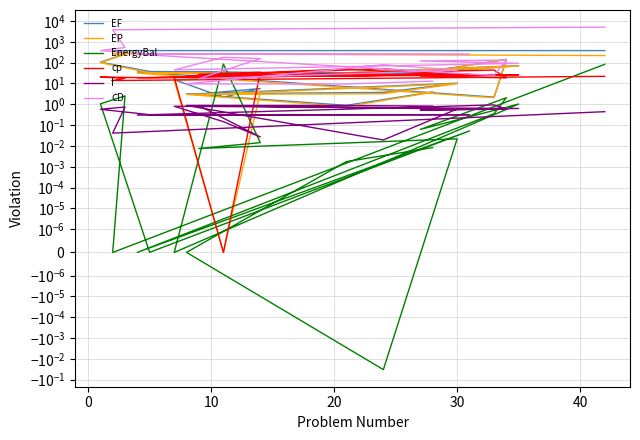

At how many categories does at least one series exceed 3623?

2